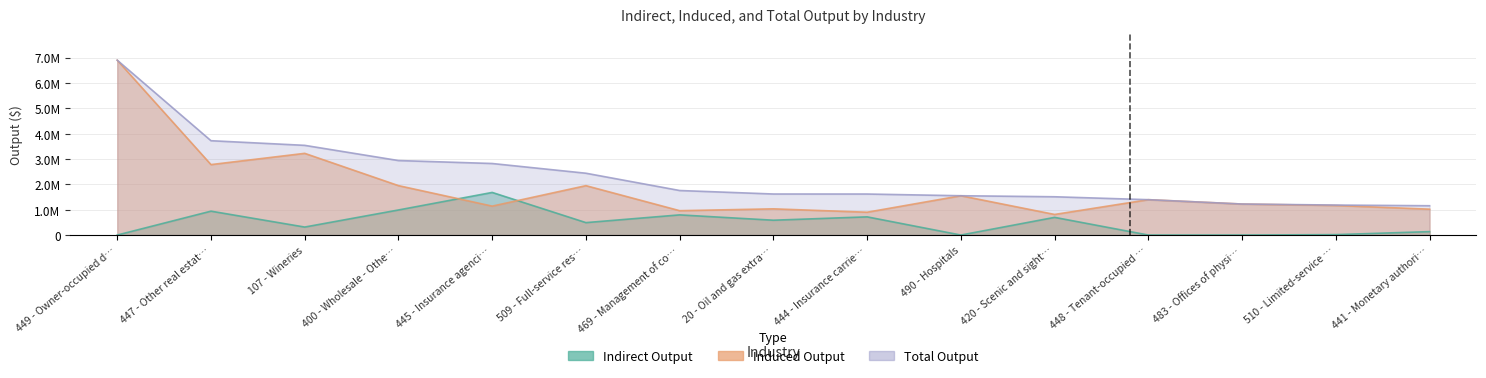

True or false: Total has more than 2 points higher than both neighbors.

False